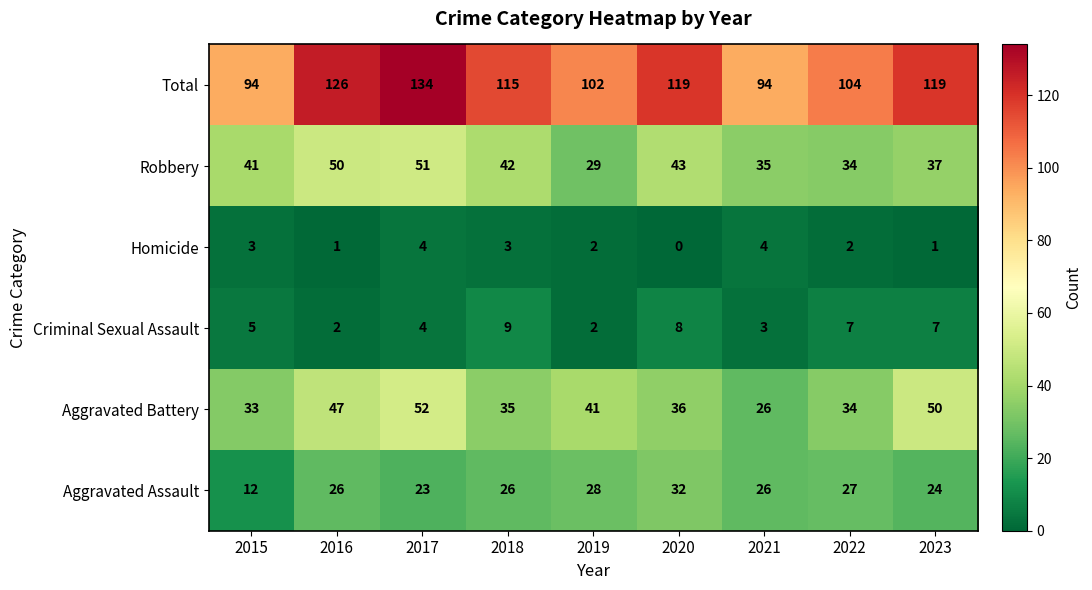

Where is Total nearest to the value 114?

2018